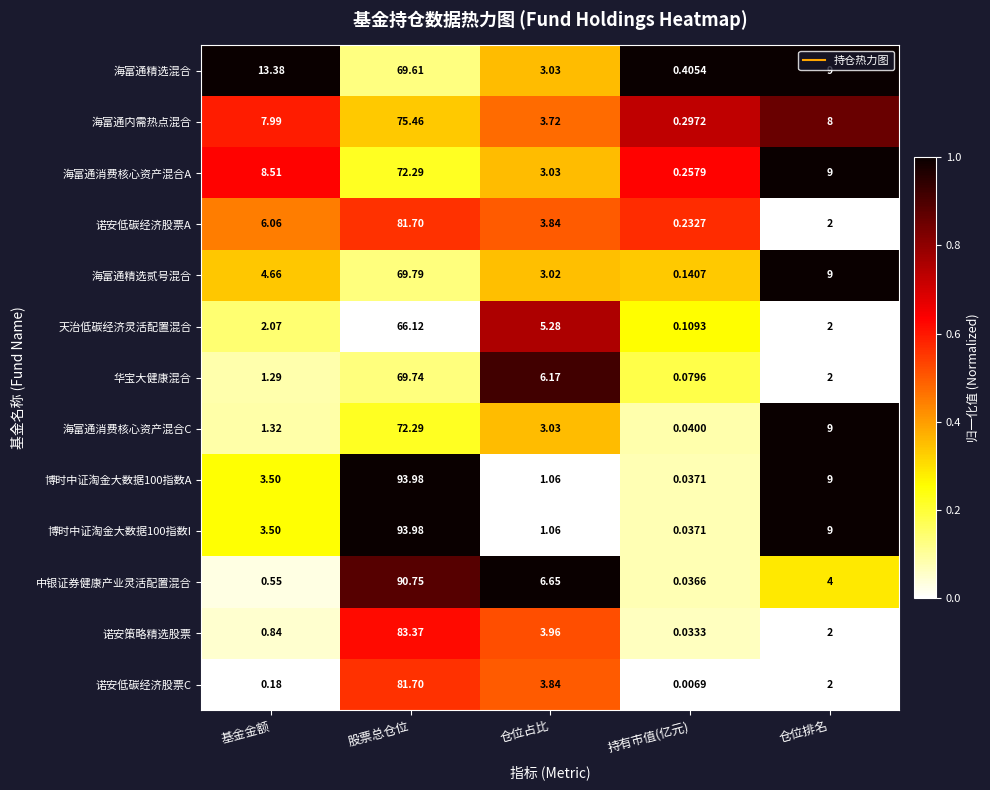

At which category is the sum across all series the highest?

股票总仓位